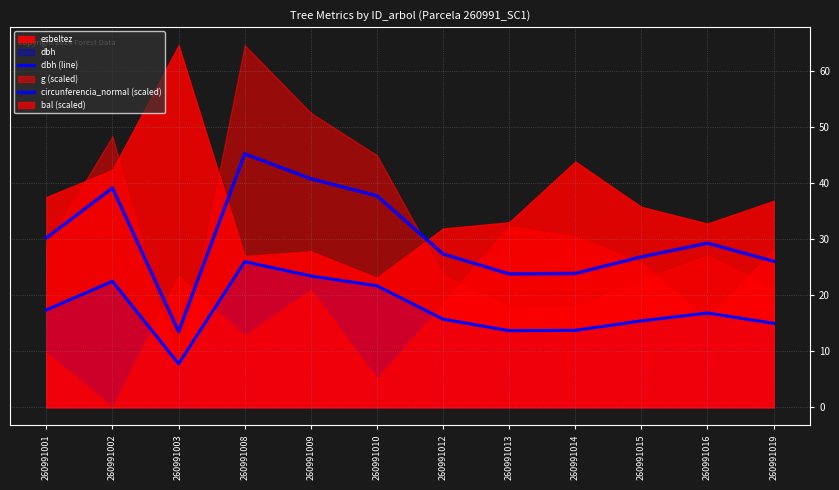

What is the maximum value for dbh (line)?

25.9